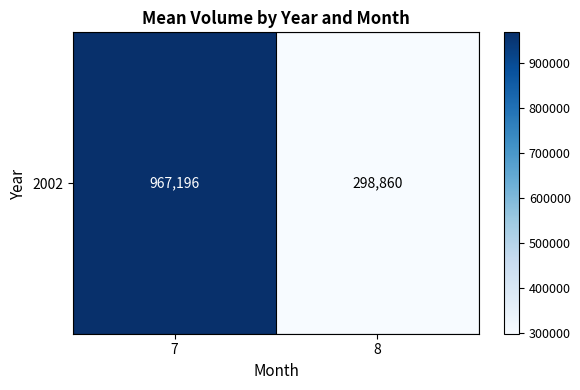

Where is the data nearest to the value 633028?

7